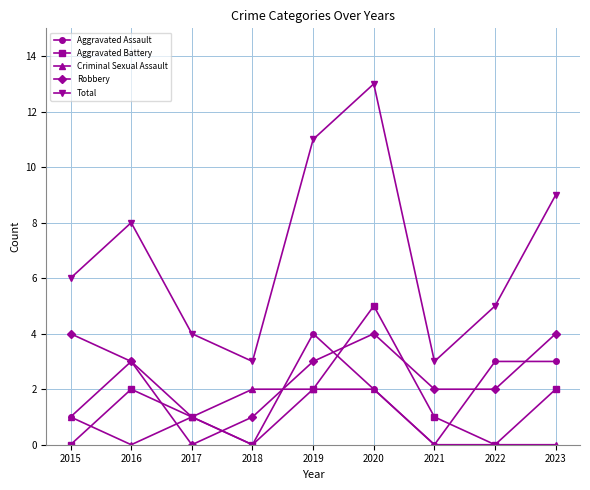

Which series has the largest total across all categories?

Total